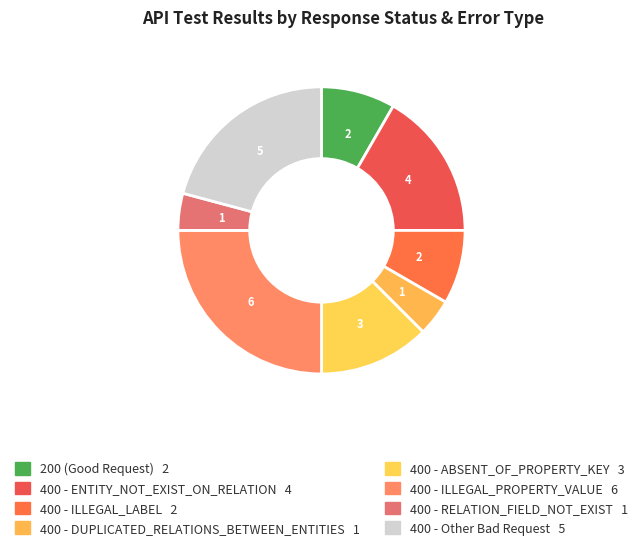

Between 200 (Good Request) and 400 - RELATION_FIELD_NOT_EXIST, which is larger?

200 (Good Request)